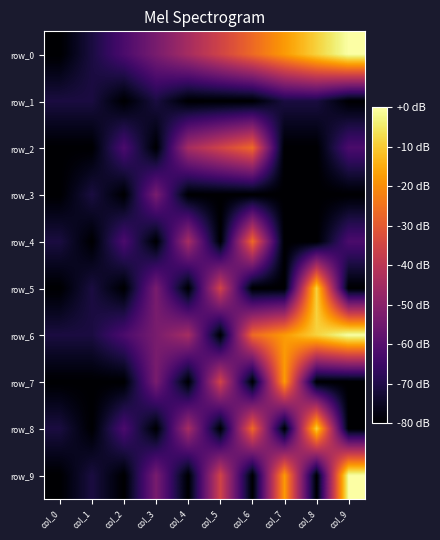

Which series has the largest range (max minus min)?

row_0